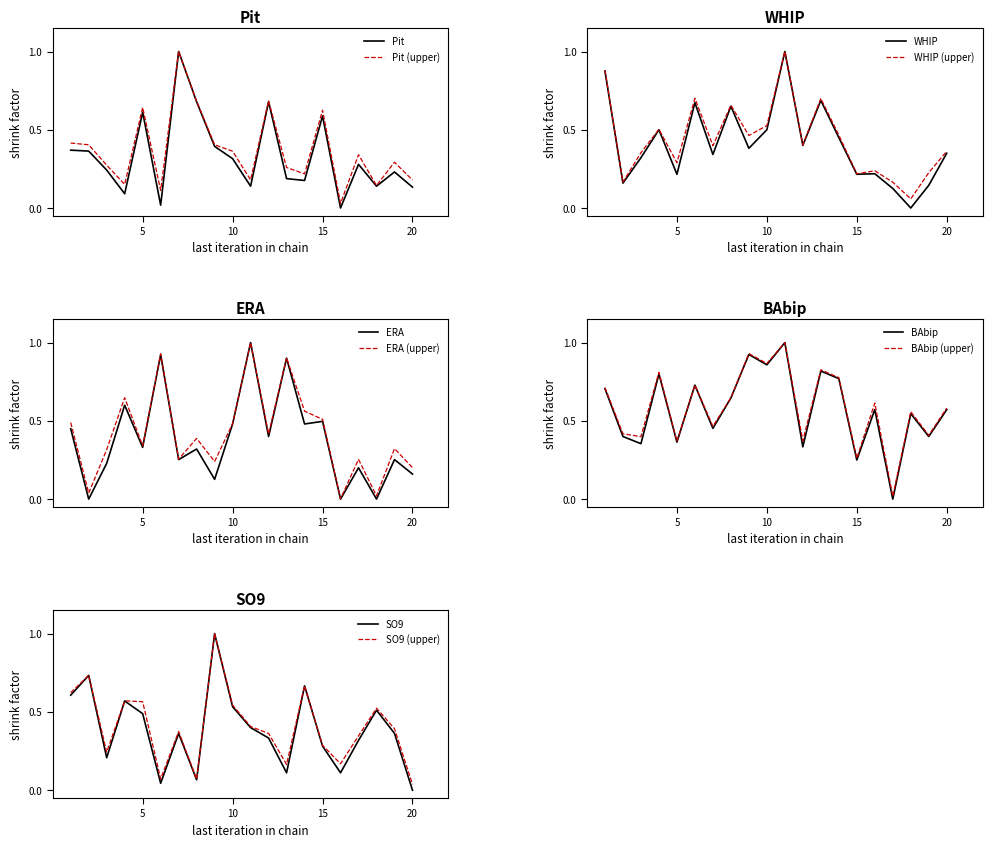

What is the highest value of the Pit series?

1.0